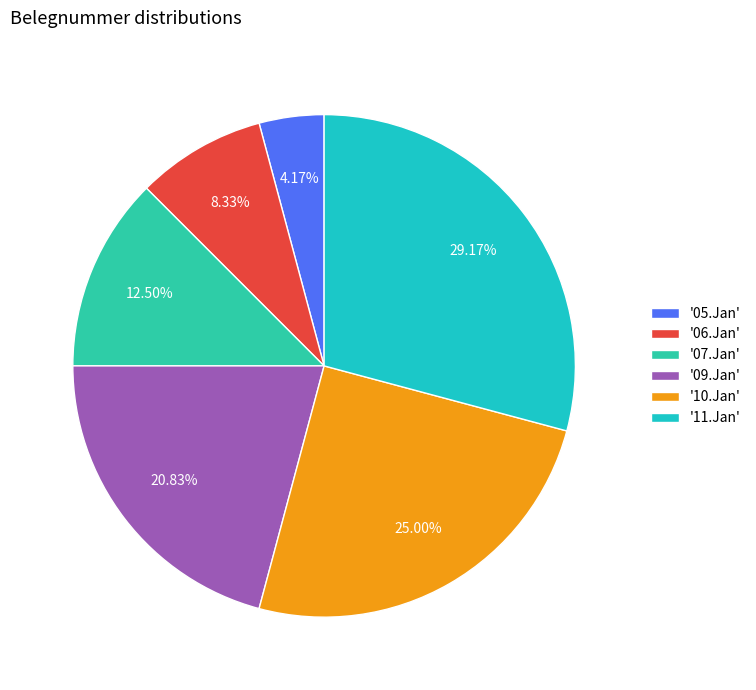

How many slices are in this pie chart?

6